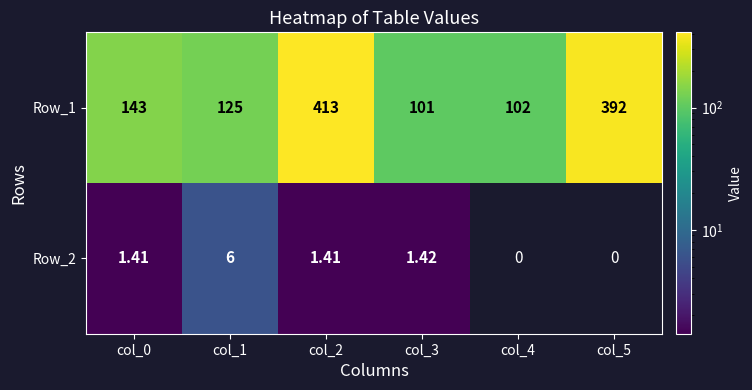

What is the sum of all Row_1 values?

1276.0